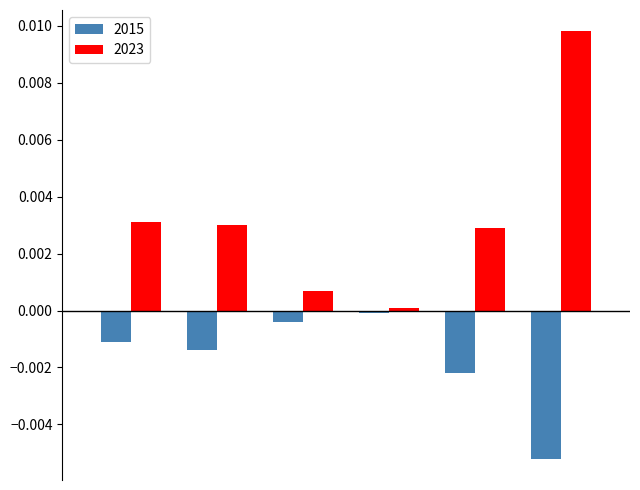

How many bars are there in each group?

2